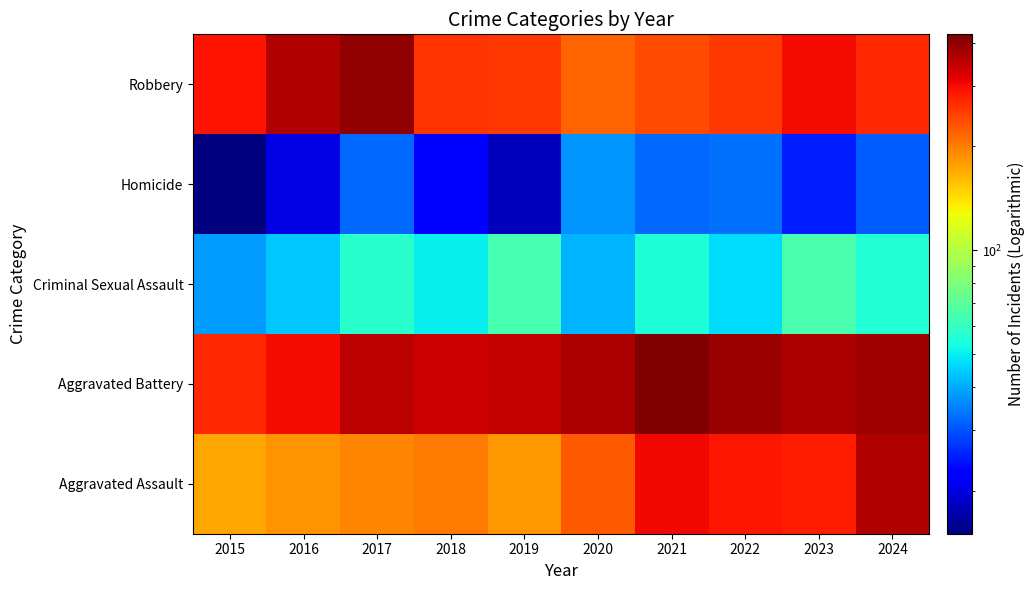

Between 2015 and 2023, which is larger?

2023